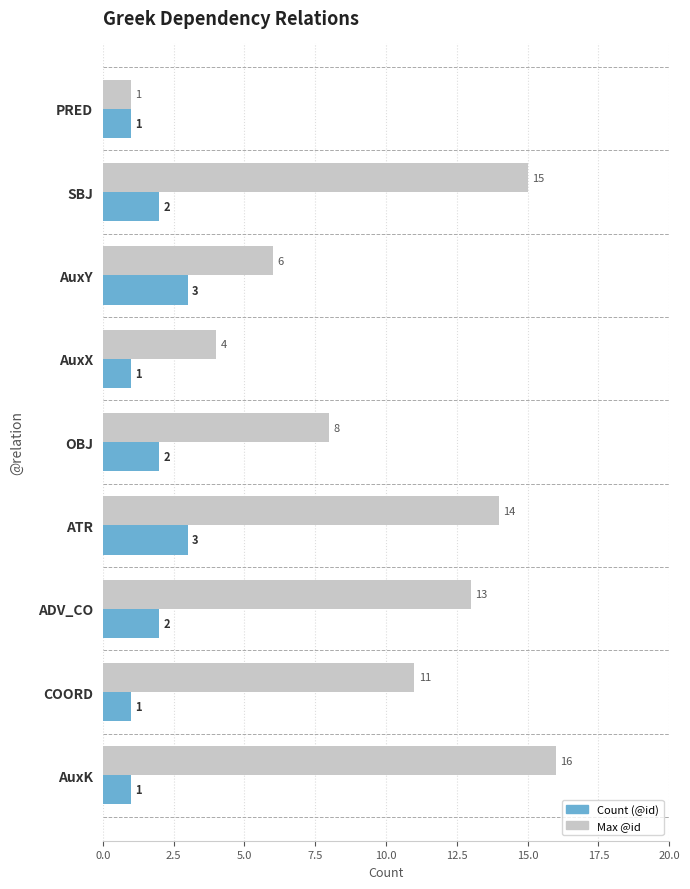

Which category has the highest value across all series?

AuxK